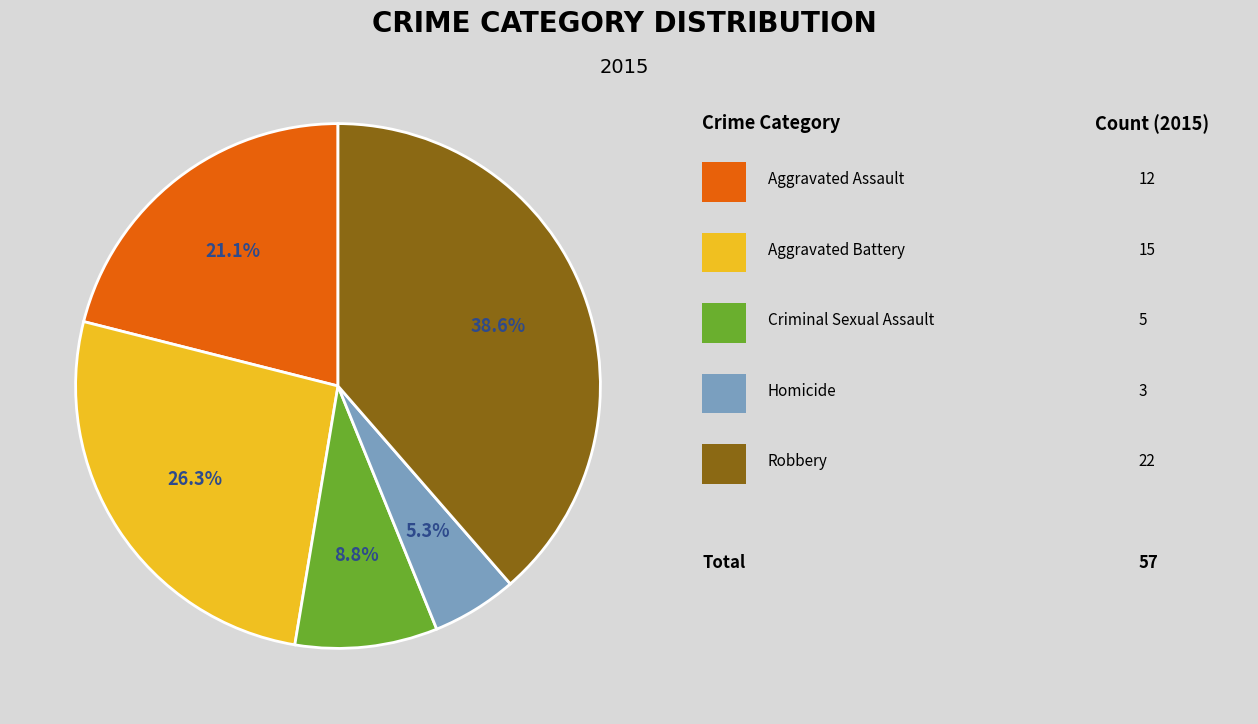

Does any single category account for the majority?

No